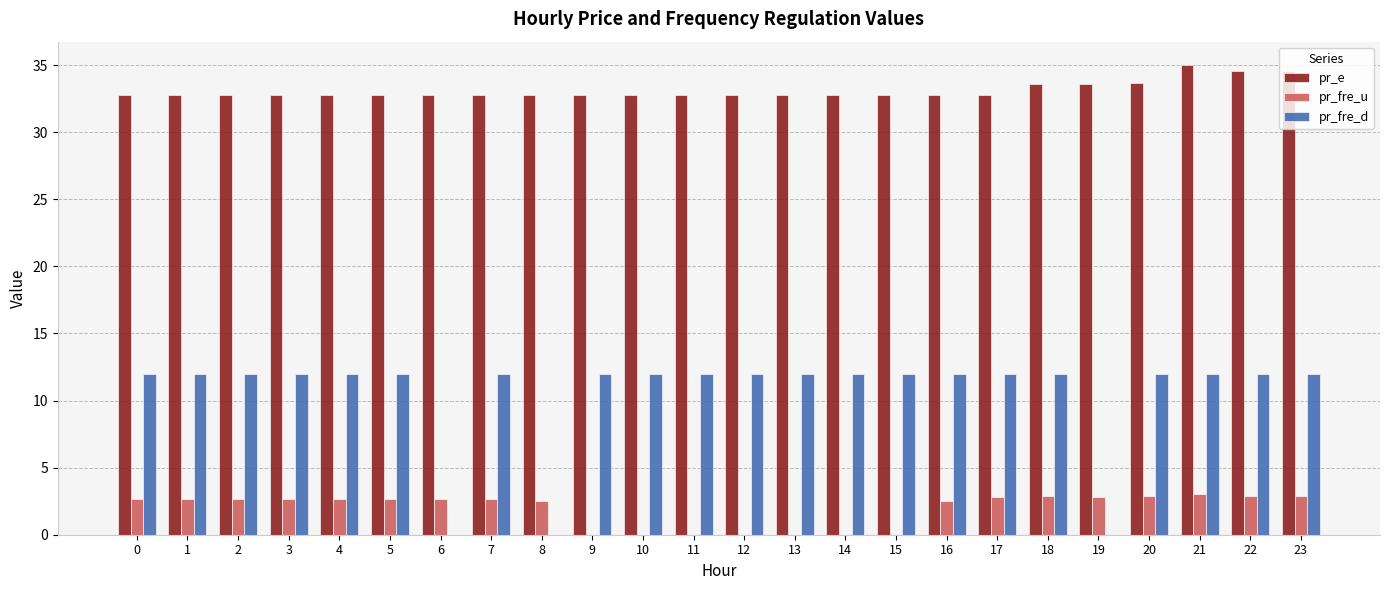

What are all the series names shown in the legend?

pr_e, pr_fre_u, pr_fre_d